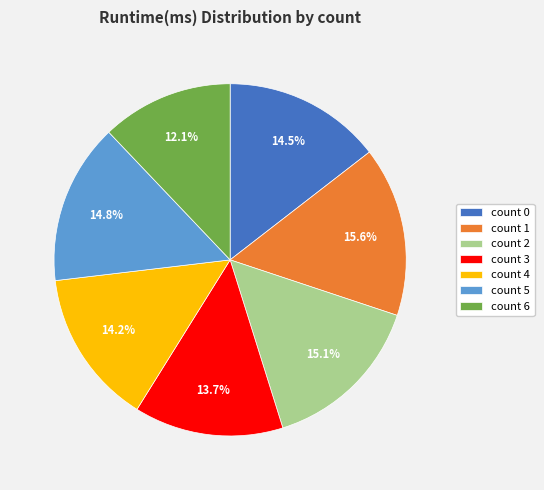

Is there a majority slice in this chart?

No